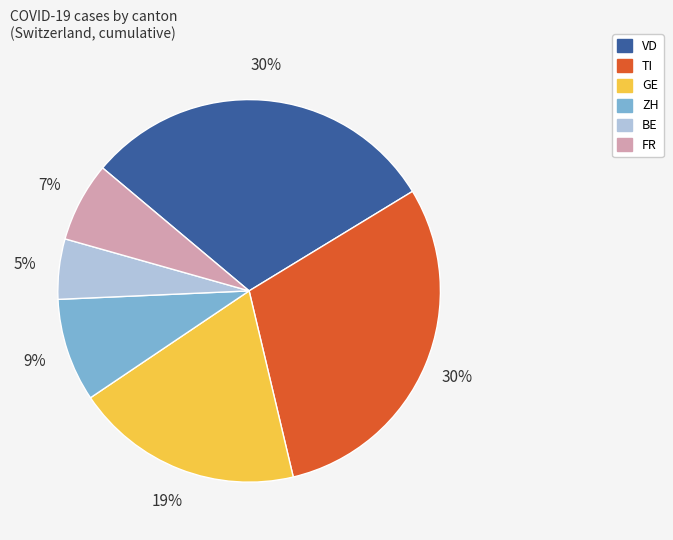

Count the number of slices in the pie.

6